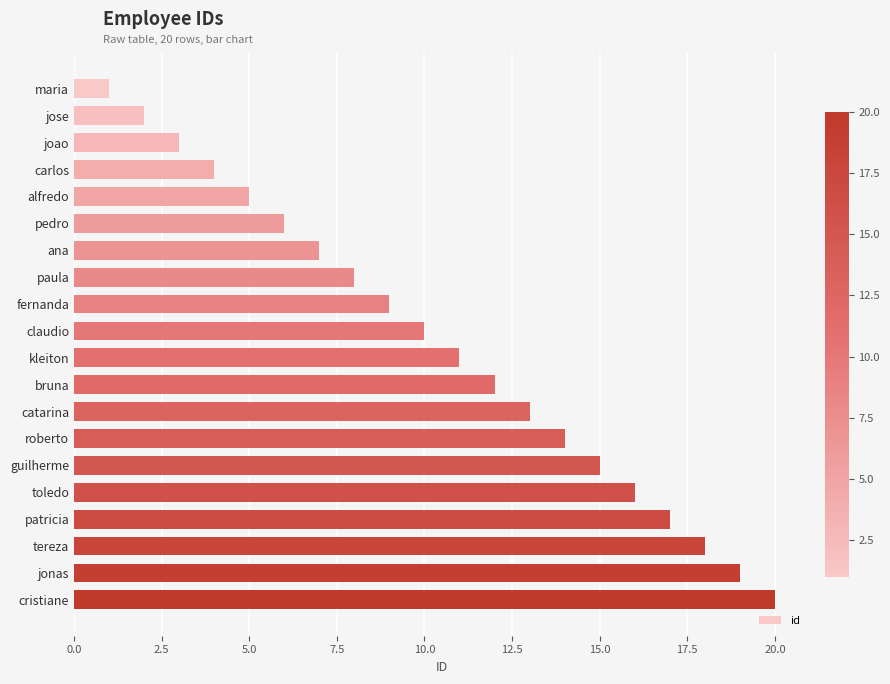

Are the bars grouped side by side (vs. stacked)?

No